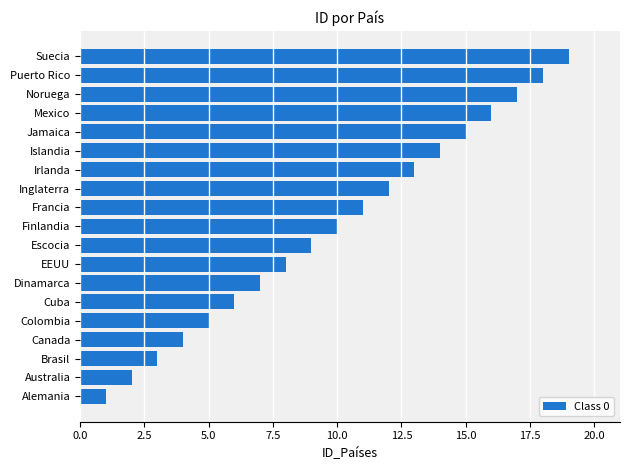

At which category does the chart reach its peak across all series?

Suecia